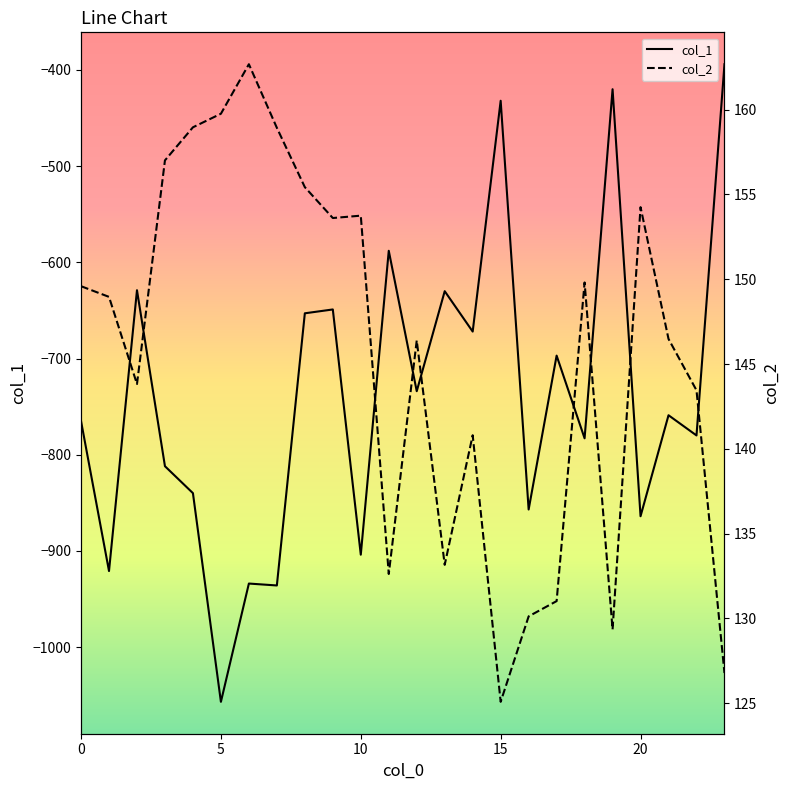

True or false: col_1 has more than 0 interior local peaks.

True